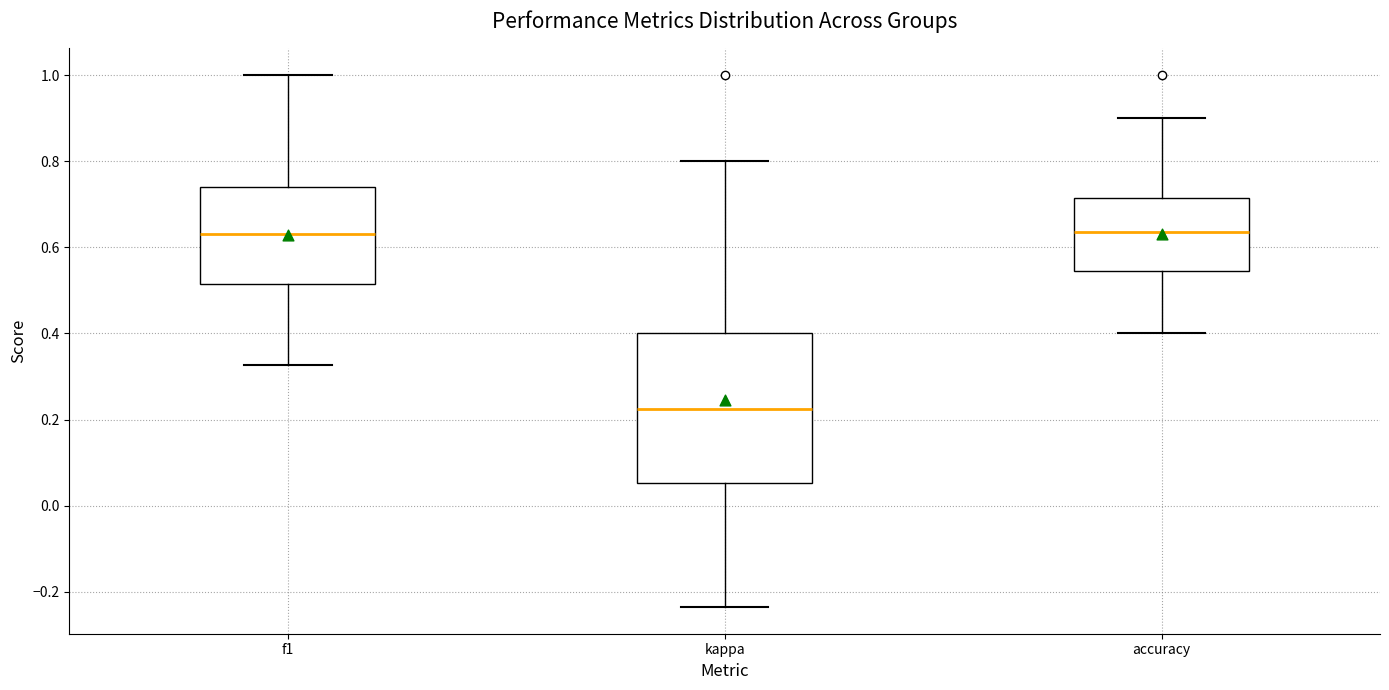

Reading left to right, transcribe this box plot: for each box, give where its median line is, the range the box spans, and where its two whiskers end, as read against the y-axis. The values are not printed on the chart, so give them approximately, as read against the axis.

f1: median 0.64, box 0.52 to 0.74, whiskers 0.32 to 1.00
kappa: median 0.22, box 0.06 to 0.40, whiskers -0.24 to 0.80
accuracy: median 0.64, box 0.54 to 0.72, whiskers 0.40 to 0.90